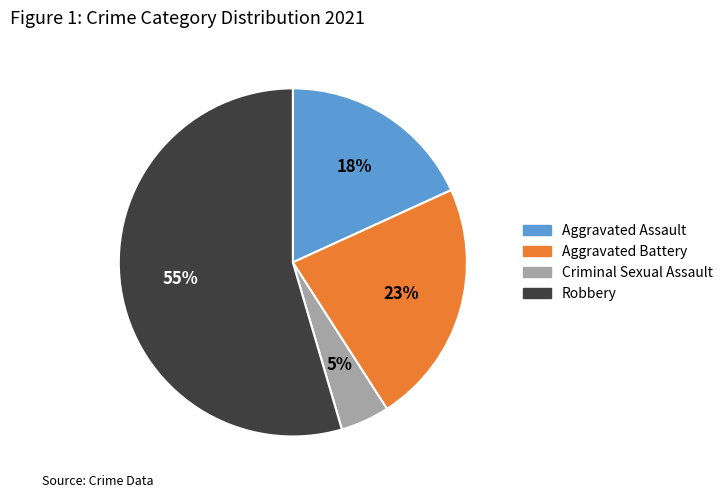

Is the sum of Criminal Sexual Assault and Robbery greater than half?

Yes